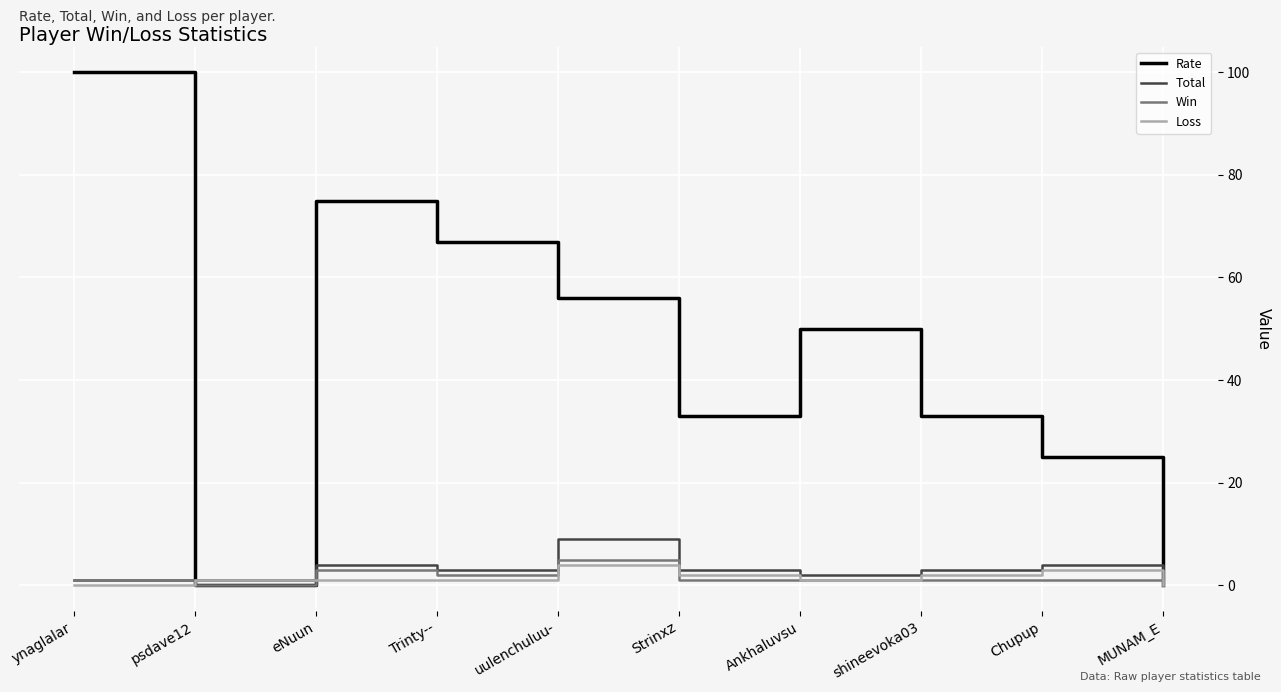

Which label corresponds to the largest value in the chart?

ynaglalar